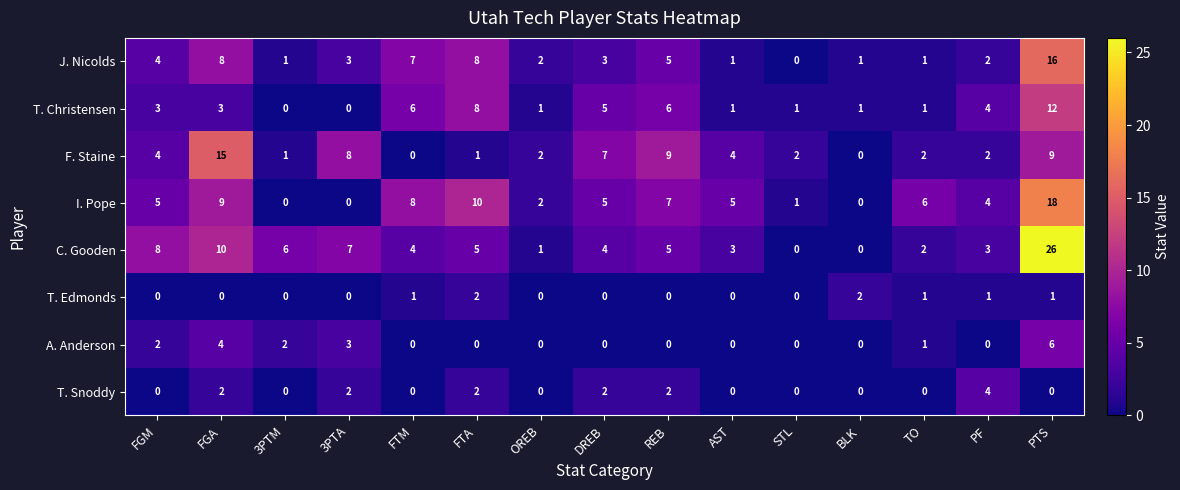

What is the greatest value displayed?

26